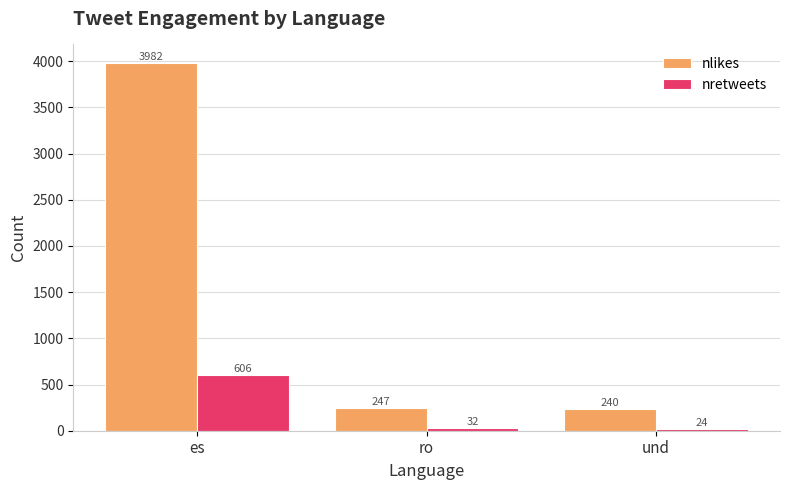

What is the spread (max minus min) of values at es?

3376